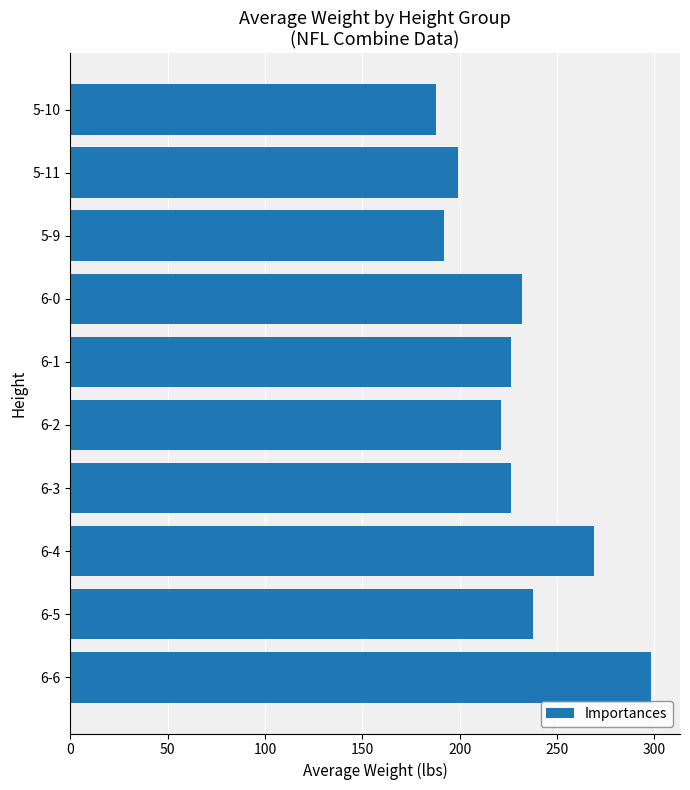

Is it true that the value at 5-10 is 56.2?

False